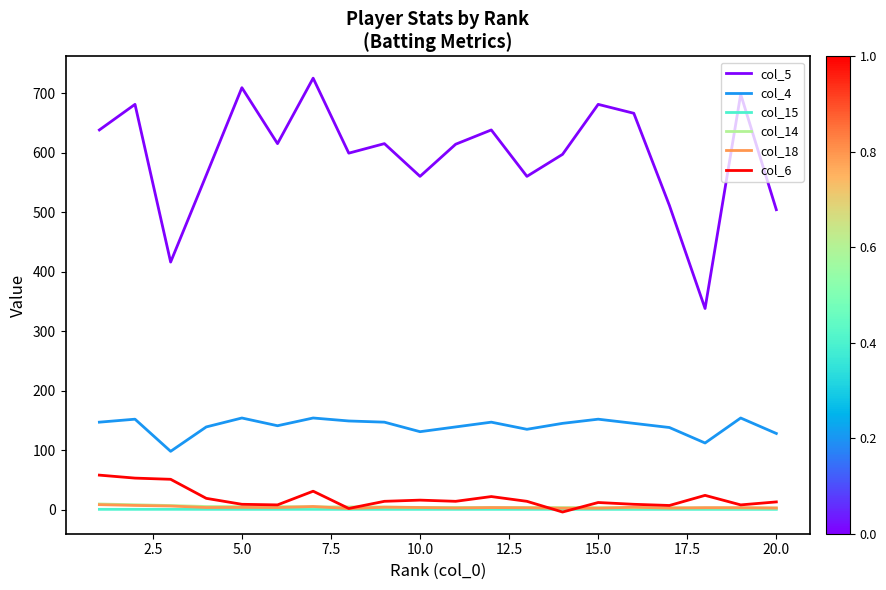

Which series has the largest range (max minus min)?

col_5